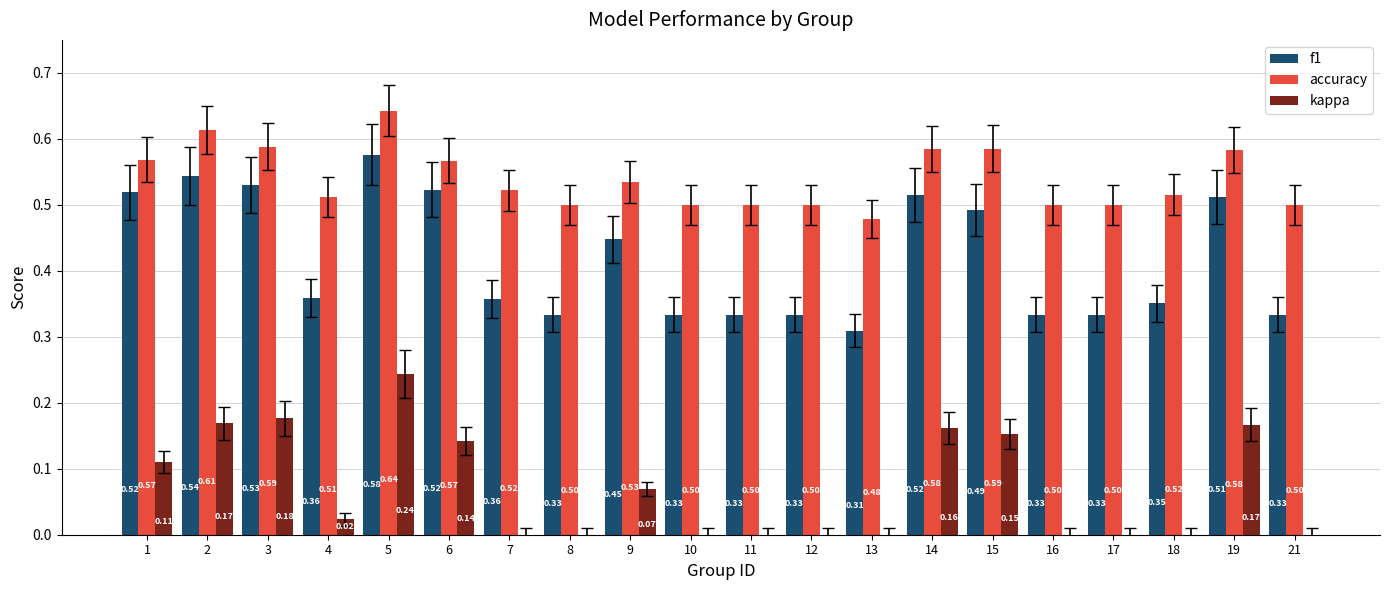

Count the accuracy values in the range 0 to 1.

20